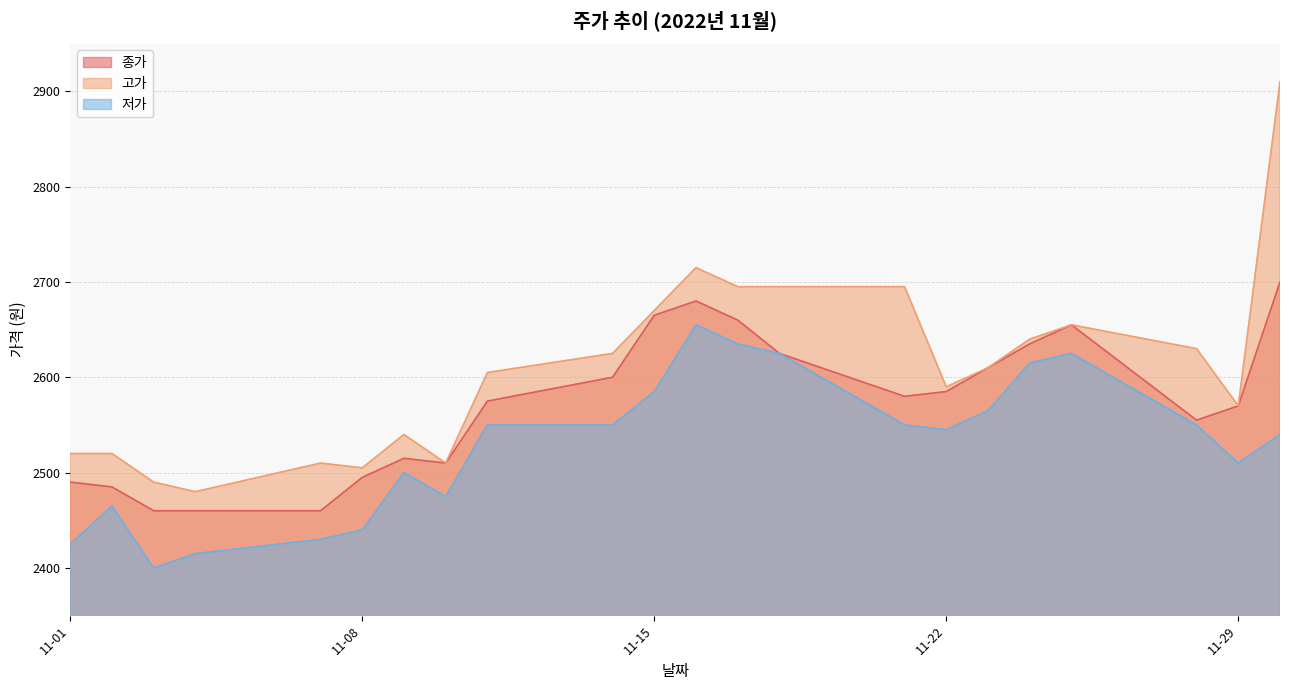

Rank the series by their average value, from lowest to highest.

저가, 종가, 고가